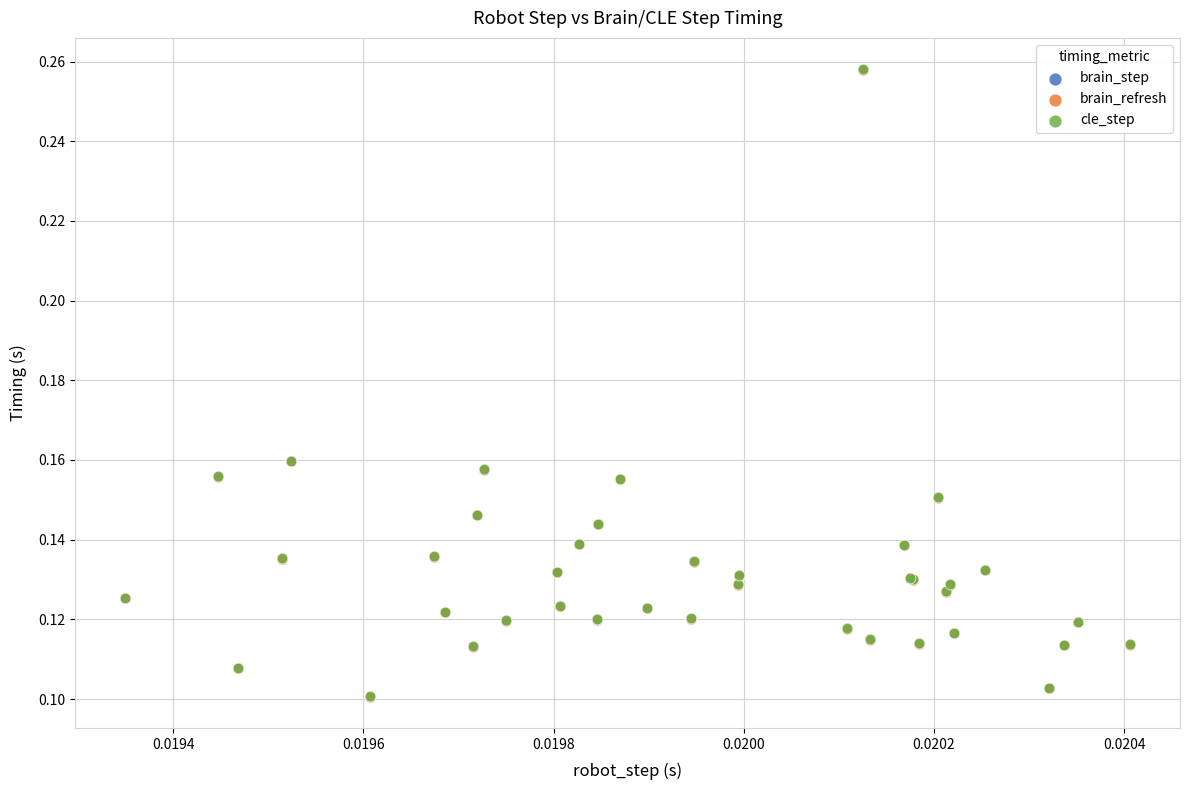

Which series has the largest Y range (max minus min)?

brain_step